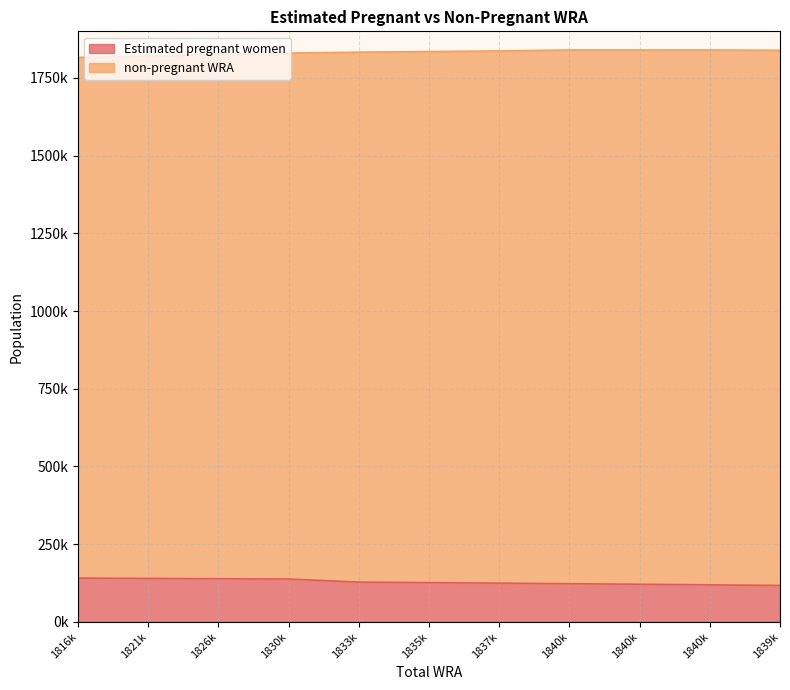

At which label is Estimated pregnant women closest to 128933?

1833k